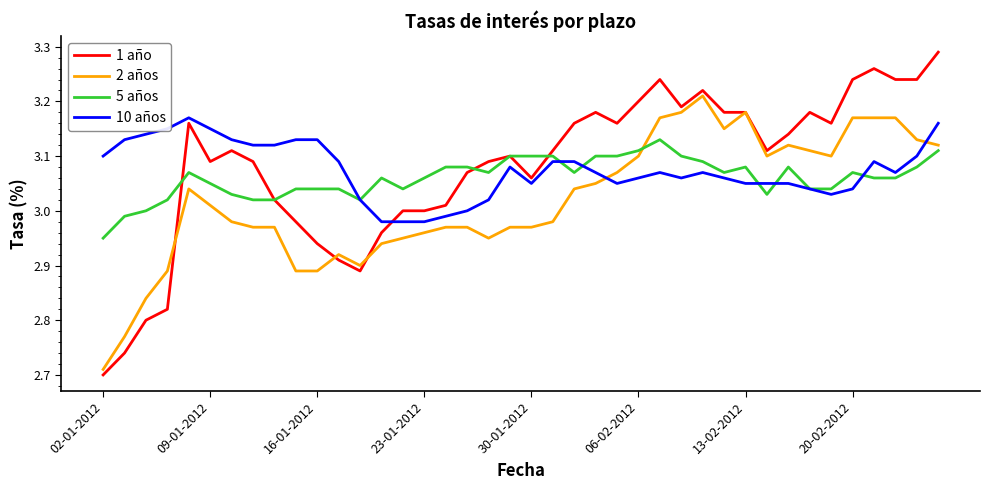

List the series in order of their peak value, highest first.

1 año, 2 años, 10 años, 5 años